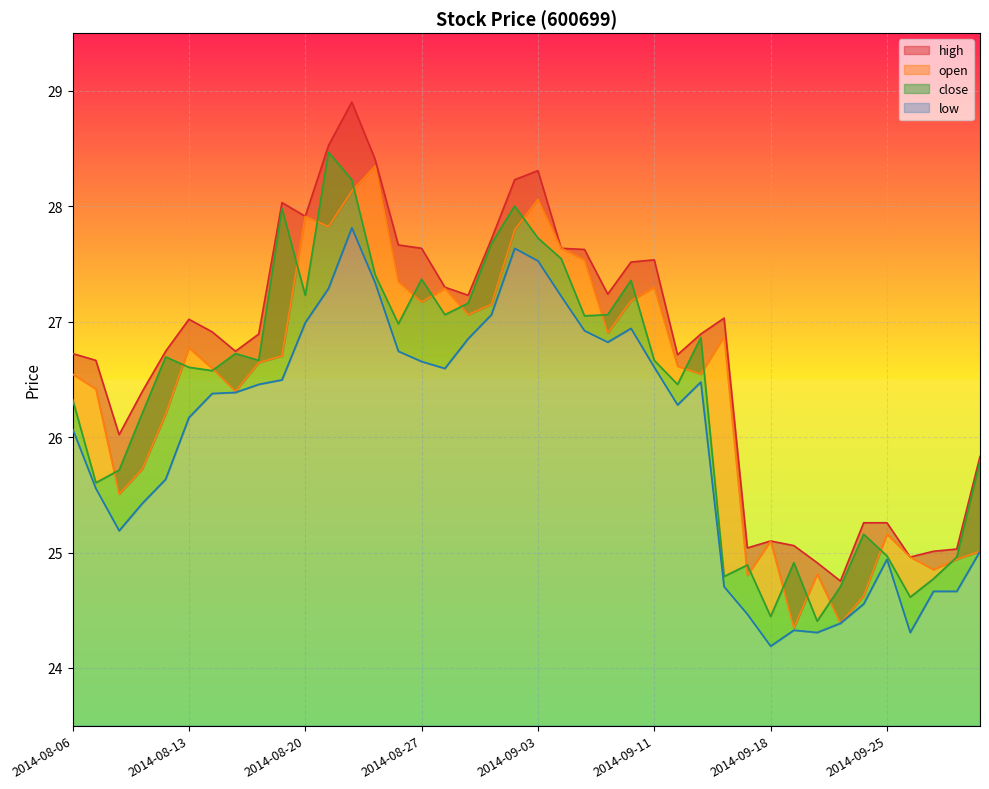

What is the average value of the high series?

26.8